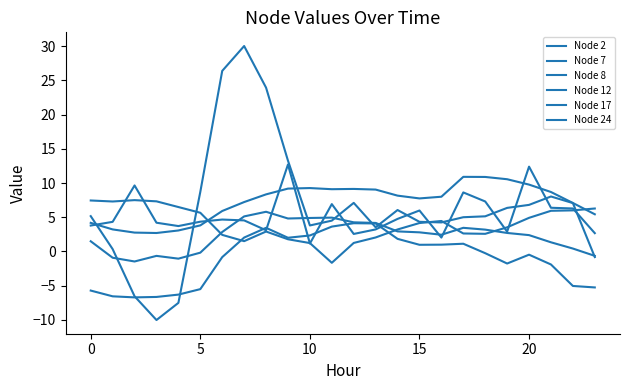

Reading left to right, what are all the values shown in this chart?

Node 2: 3.8	4.3	9.6	4.2	3.7	4.4	4.7	4.5	3.1	12.7	1.2	6.9	2.6	3.2	4.8	6.0	2.0	8.6	7.3	2.9	12.4	6.4	6.3	2.7
Node 7: 4.2	3.2	2.8	2.7	3.1	3.8	5.9	7.2	8.3	9.2	9.3	9.1	9.1	9.0	8.2	7.7	8.0	10.9	10.9	10.6	9.8	8.7	7.1	5.4
Node 8: 5.2	0.3	-6.5	-10.0	-7.5	8.7	26.4	30.0	23.9	13.3	3.8	4.5	7.1	3.5	6.1	4.3	4.2	5.0	5.1	6.4	6.8	8.0	7.1	-0.8
Node 12: 7.4	7.3	7.5	7.3	6.5	5.7	2.4	1.5	2.9	1.8	1.2	-1.6	1.2	2.0	3.2	4.2	4.5	2.6	2.6	3.5	4.9	5.9	6.0	6.3
Node 17: 1.5	-0.9	-1.5	-0.6	-1.0	-0.2	2.8	5.1	5.8	4.8	4.9	4.9	4.3	4.2	2.9	2.8	2.4	3.5	3.2	2.7	2.4	1.3	0.4	-0.6
Node 24: -5.7	-6.5	-6.7	-6.6	-6.3	-5.5	-0.8	2.0	3.5	2.0	2.3	3.6	4.1	4.1	1.8	1.0	1.0	1.1	-0.2	-1.8	-0.5	-1.9	-5.0	-5.2